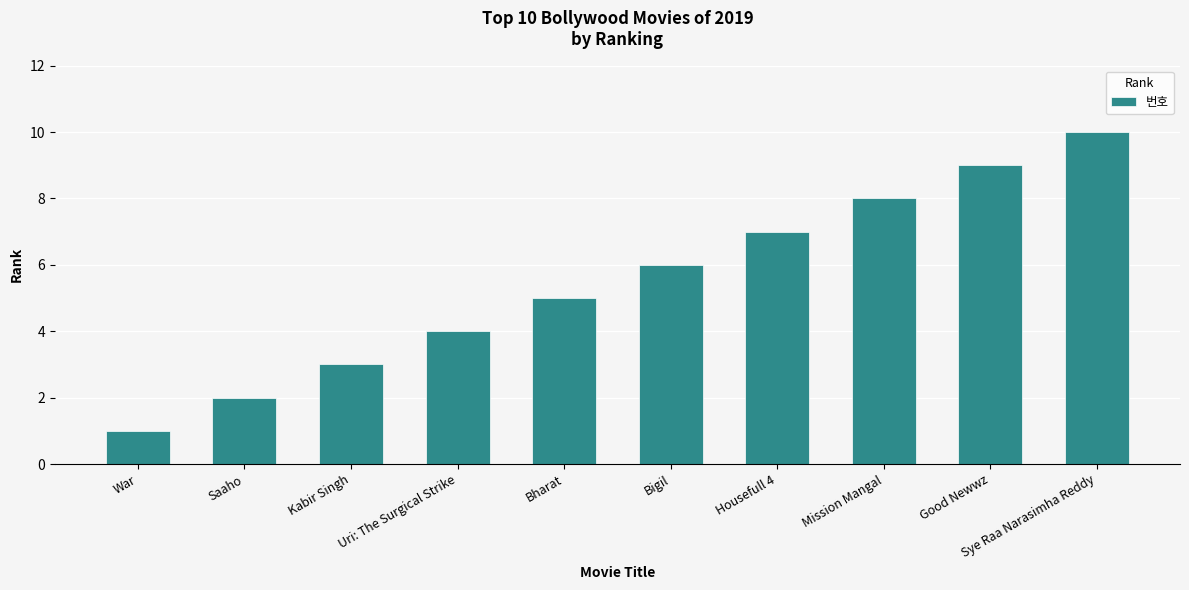

How many values are below 6?

5